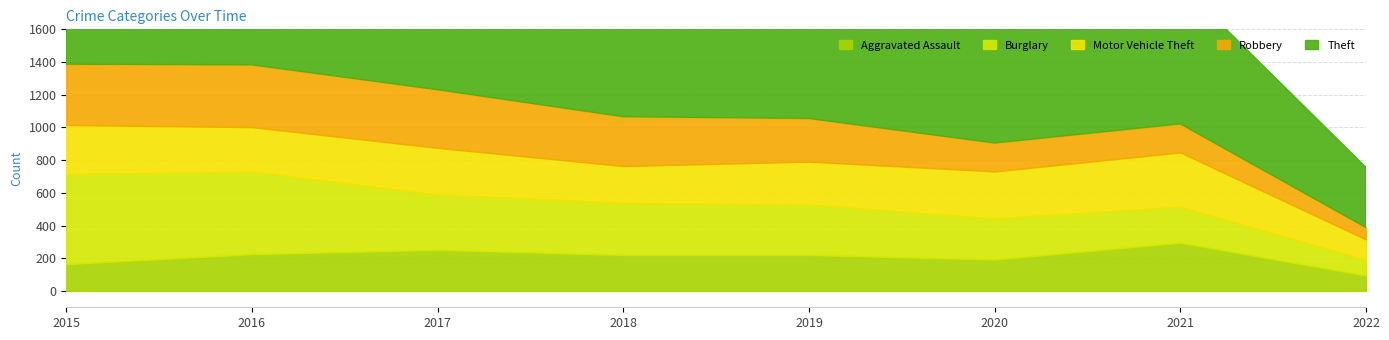

The Aggravated Assault series shows 55 at 2016. True or false?

False